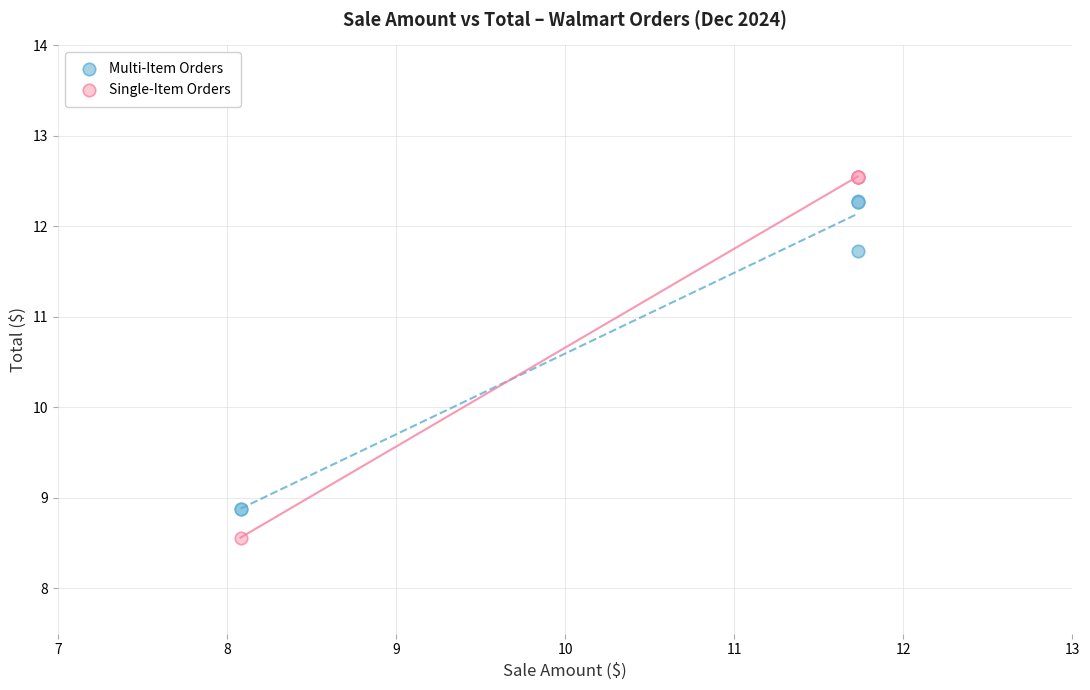

What are all the series names shown in the legend?

Multi-Item Orders, Single-Item Orders